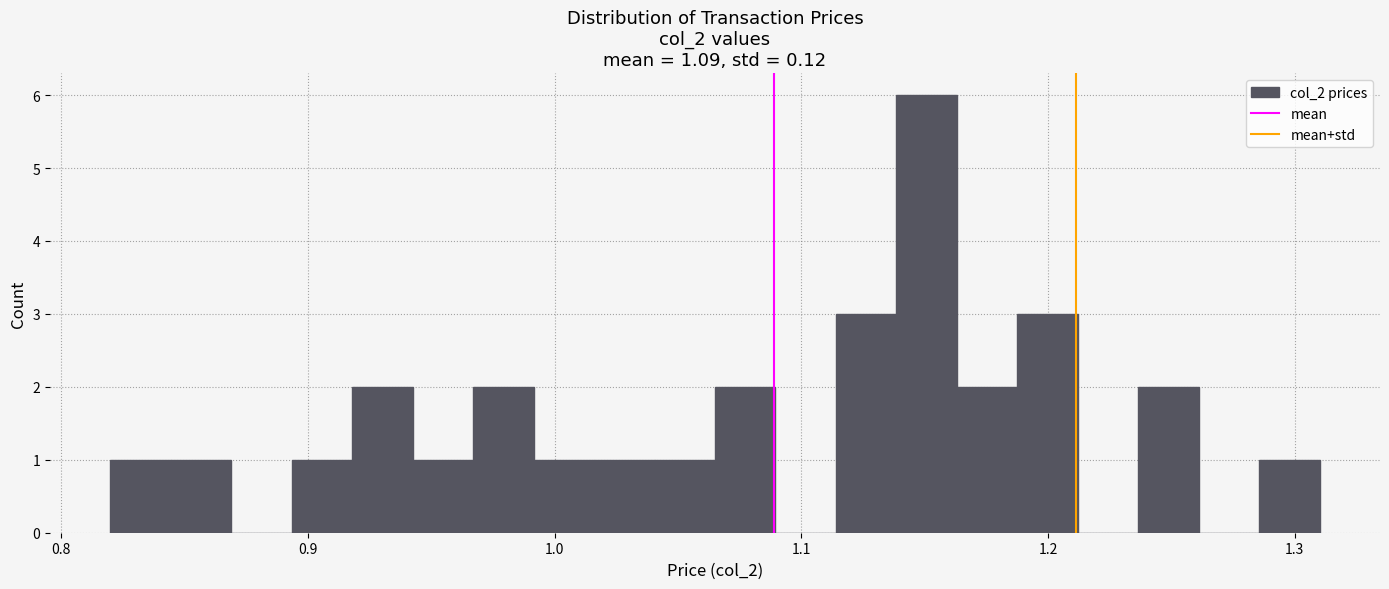

Read against the x-axis, roughly where is the centre of the tallest bar?

1.15